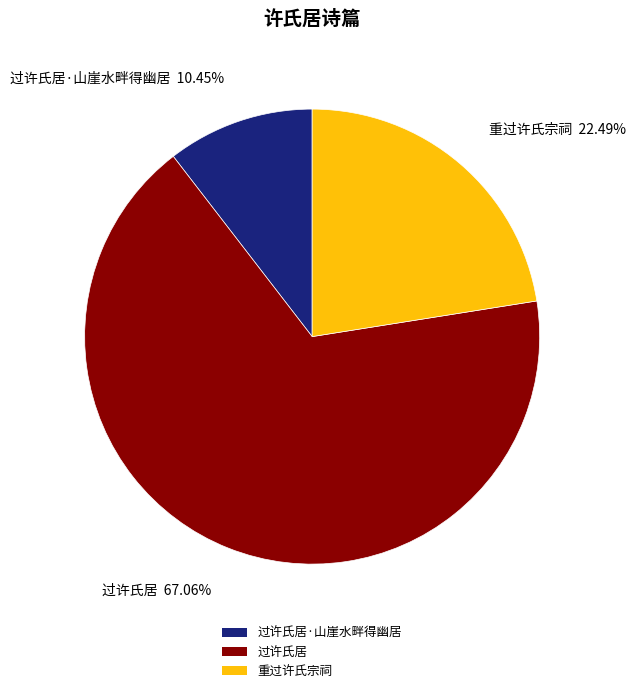

The 过许氏居 slice represents 53% of the pie. True or false?

False